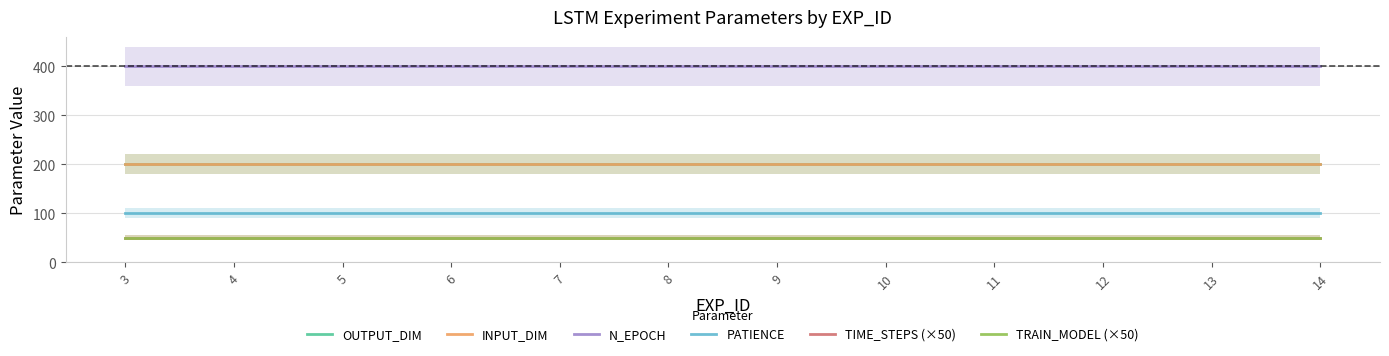

What is the minimum value shown in the chart?

50